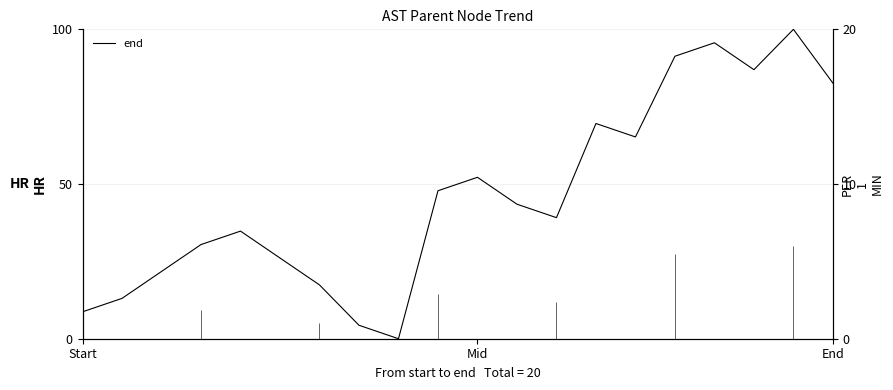

Count the number of values greater than 43.

10